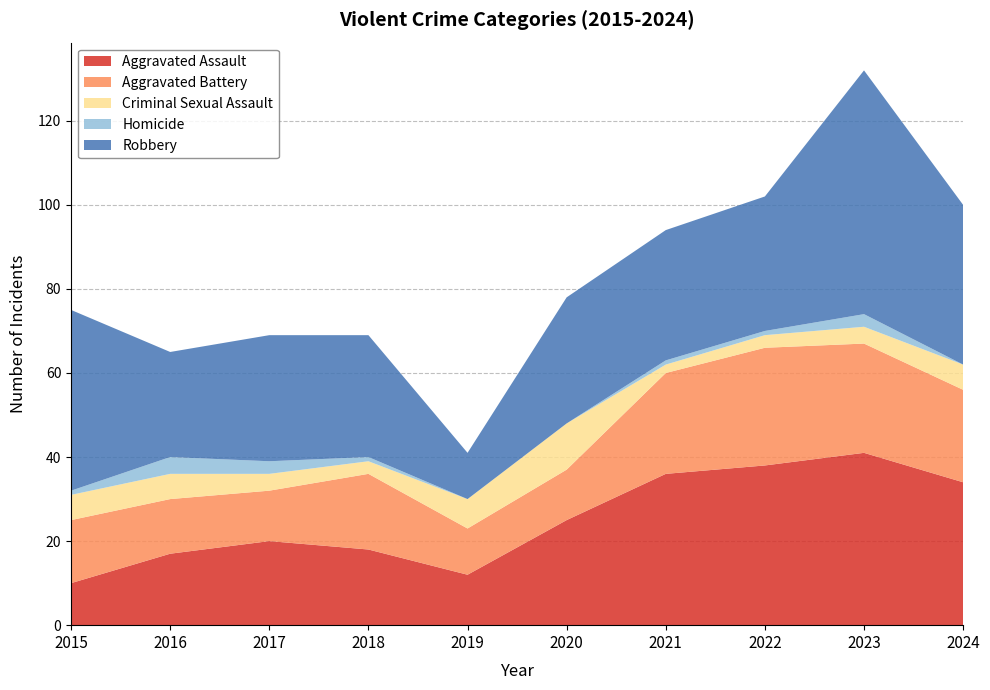

Reading left to right, what are all the values shown in this chart?

Aggravated Assault: 10	17	20	18	12	25	36	38	41	34
Aggravated Battery: 15	13	12	18	11	12	24	28	26	22
Criminal Sexual Assault: 6	6	4	3	7	11	2	3	4	6
Homicide: 1	4	3	1	0	0	1	1	3	0
Robbery: 43	25	30	29	11	30	31	32	58	38